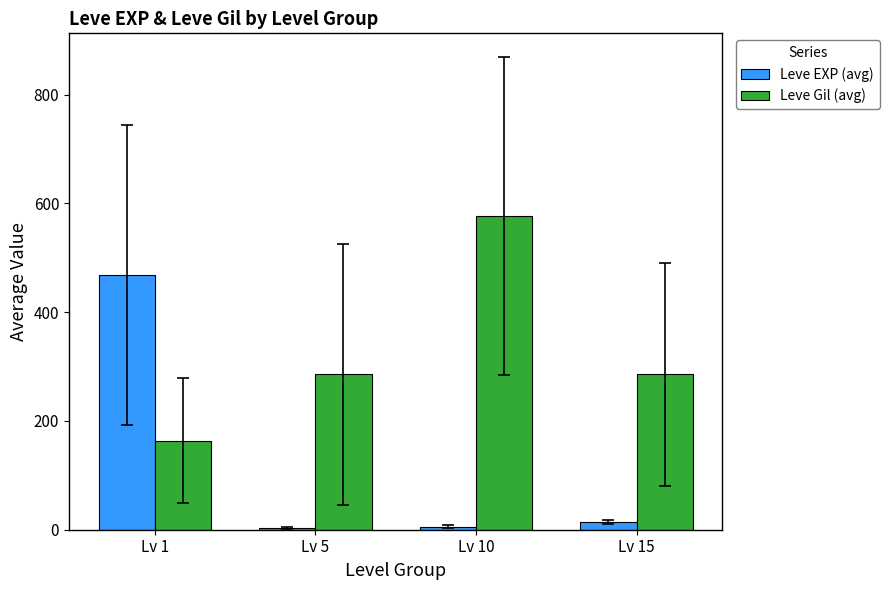

What is the sum of all Leve EXP (avg) values?

490.3